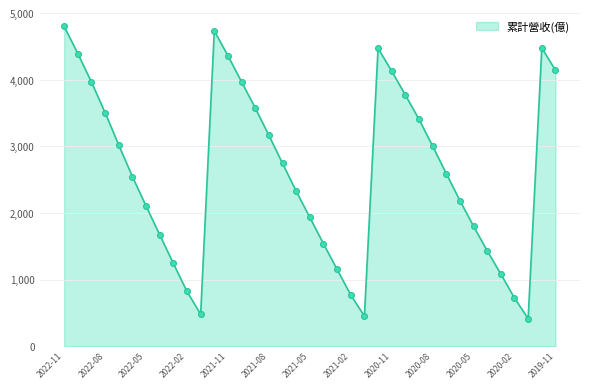

What is the difference between the maximum and minimum values?

4385.7